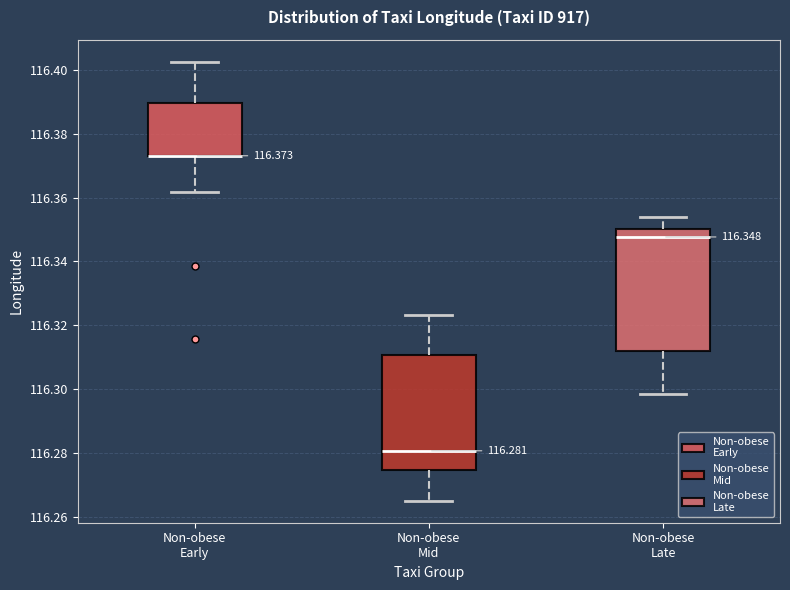

Which box is the tallest, from its lower edge to its upper edge?

Non-obese Late